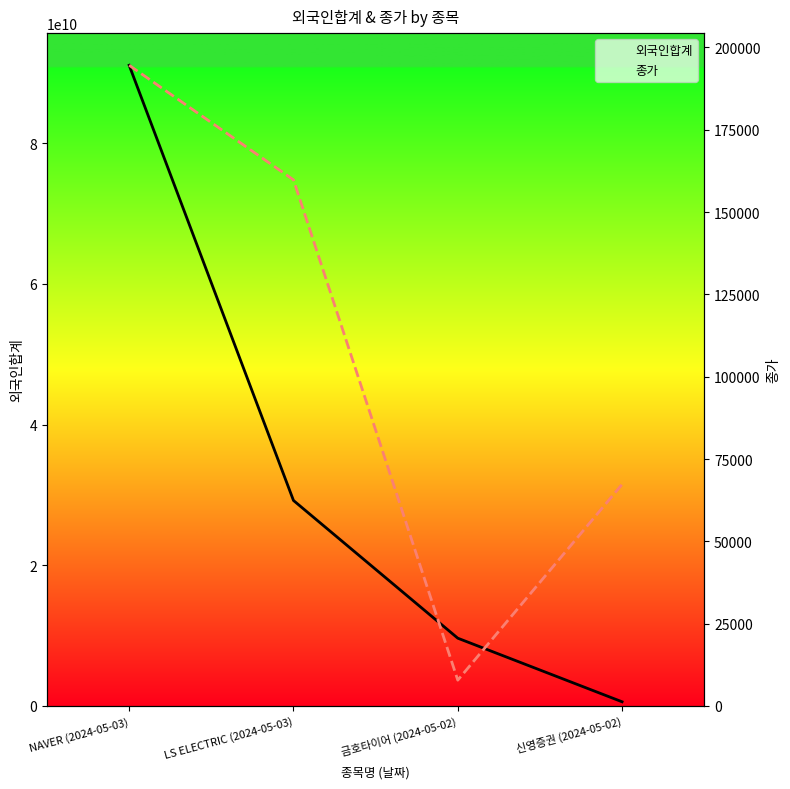

What position from the right is 신영증권 (2024-05-02)?

1